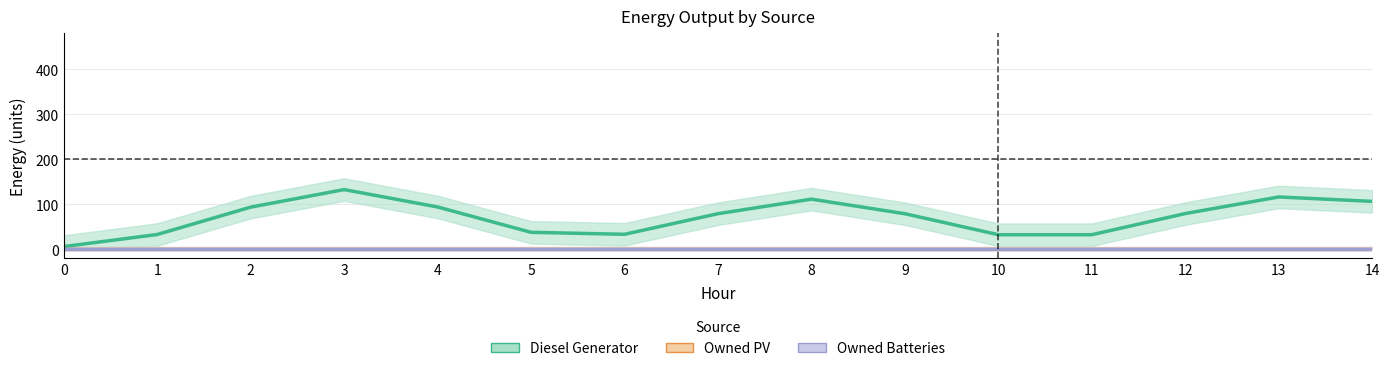

Reading left to right, transcribe all the data shown in this chart.

Diesel Generator: 6.4	33.2	94.0	133.0	94.4	38.1	33.7	79.4	111.7	79.4	32.8	32.8	79.8	116.6	106.8
Owned PV: 0.0	0.0	0.0	0.0	0.0	0.0	0.0	0.0	0.0	0.0	0.0	0.0	0.0	0.0	0.0
Owned Batteries: 0.0	0.0	0.0	0.0	0.0	0.0	0.0	0.0	0.0	0.0	0.0	0.0	0.0	0.0	0.0